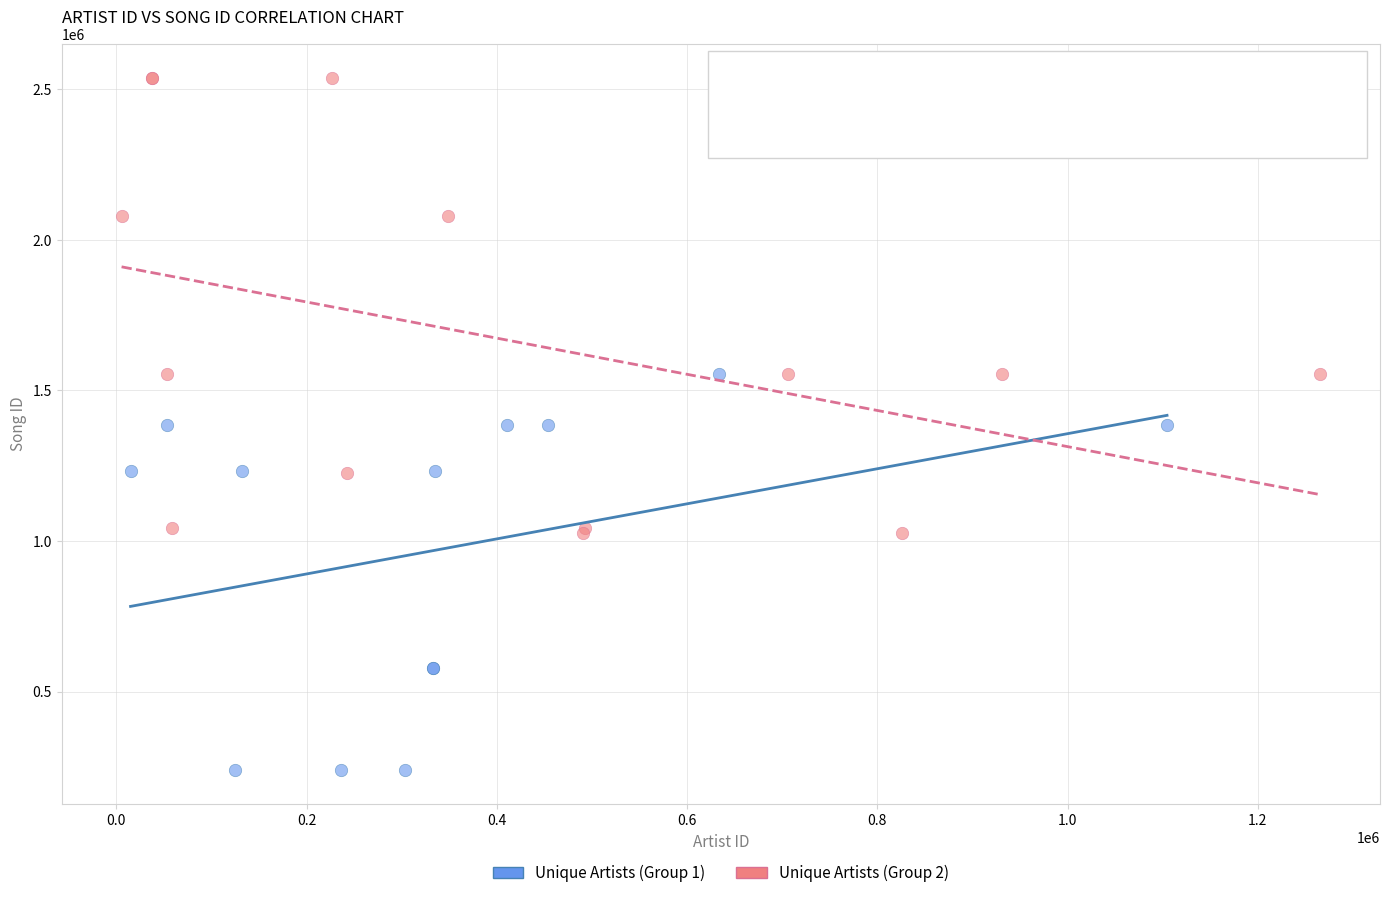

Which series has the widest spread of Y values?

Unique Artists (Group 2)